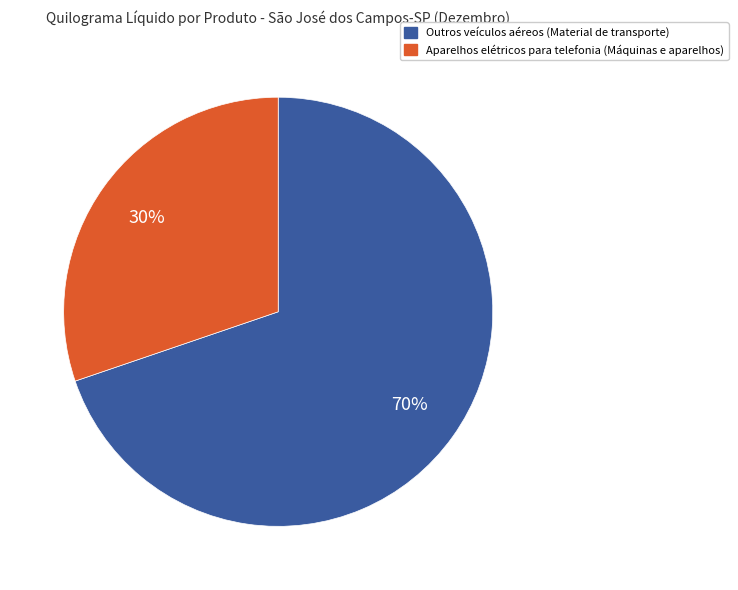

Approximately how many times larger is the value at Outros veículos aéreos (Material de transporte) compared to Aparelhos elétricos para telefonia (Máquinas e aparelhos)?

2.3